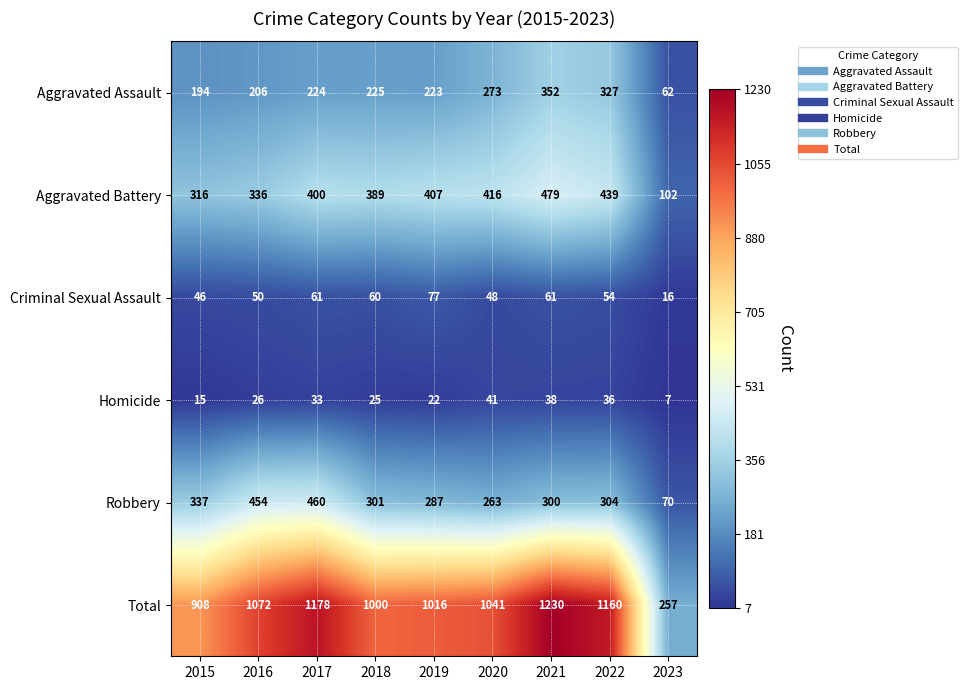

Which series has the largest total across all categories?

Total